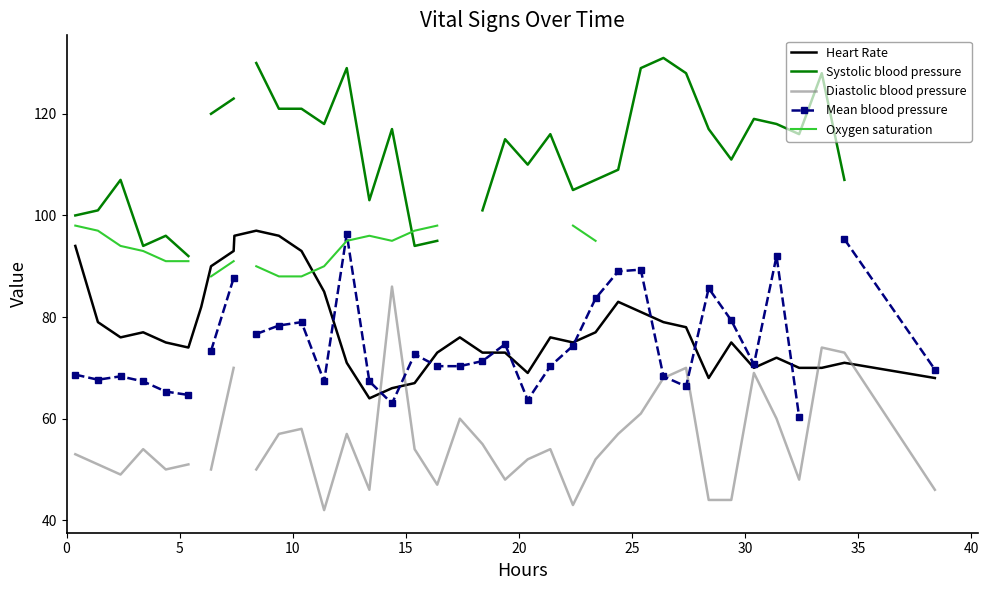

What is the difference between the maximum and minimum values in the Oxygen saturation series?

10.0